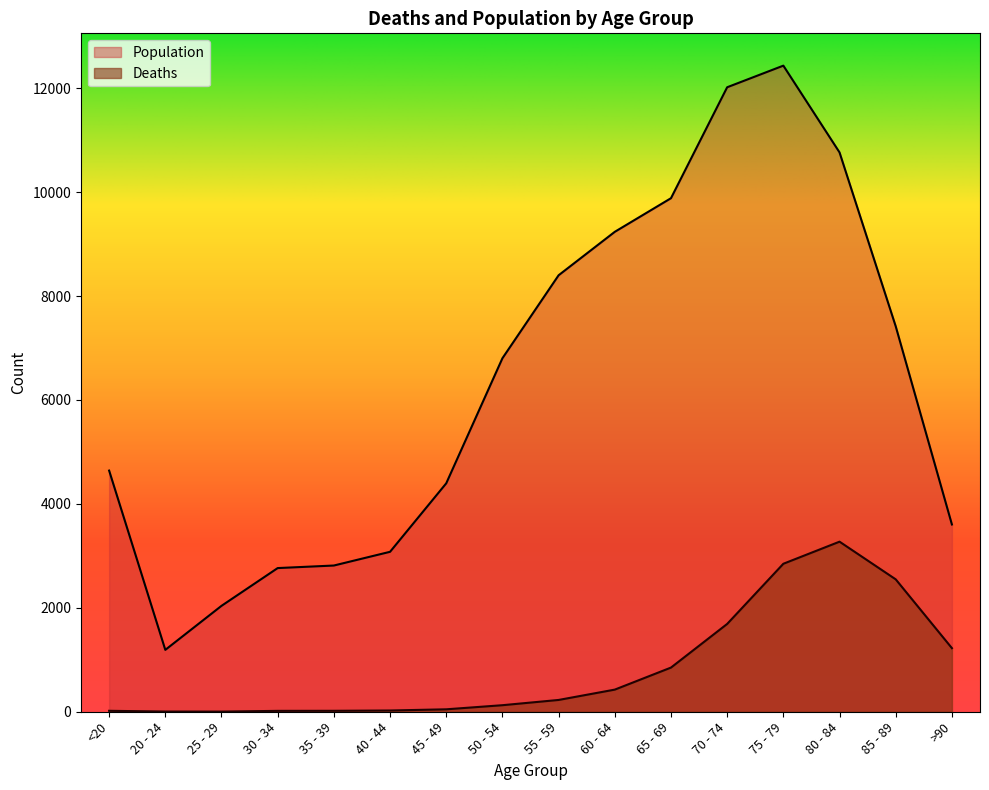

Reading left to right, list all the values displayed in this chart.

Deaths: 18	4	3	17	18	24	47	126	227	426	850	1690	2848	3273	2548	1224
Population: 4641	1191	2038	2765	2814	3078	4396	6803	8400	9236	9883	12018	12434	10764	7417	3604